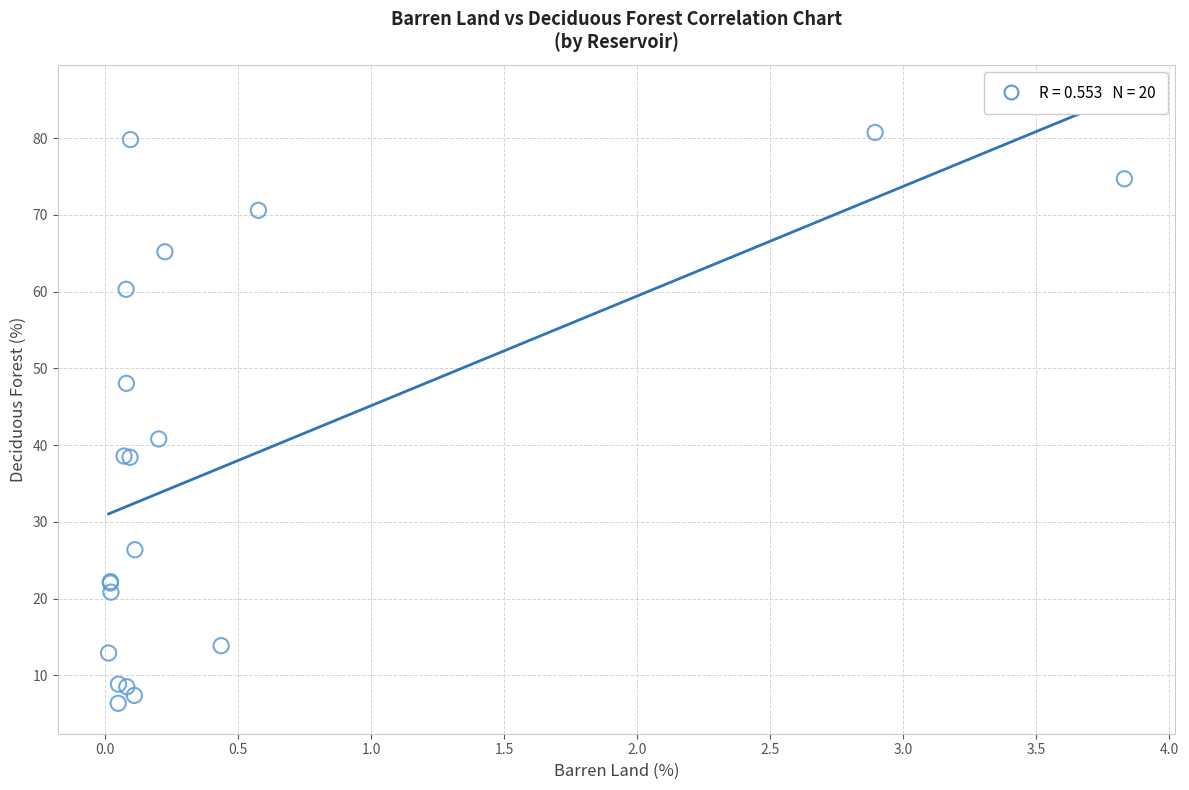

What Y value in the scatter plot is closest to 43?

40.8